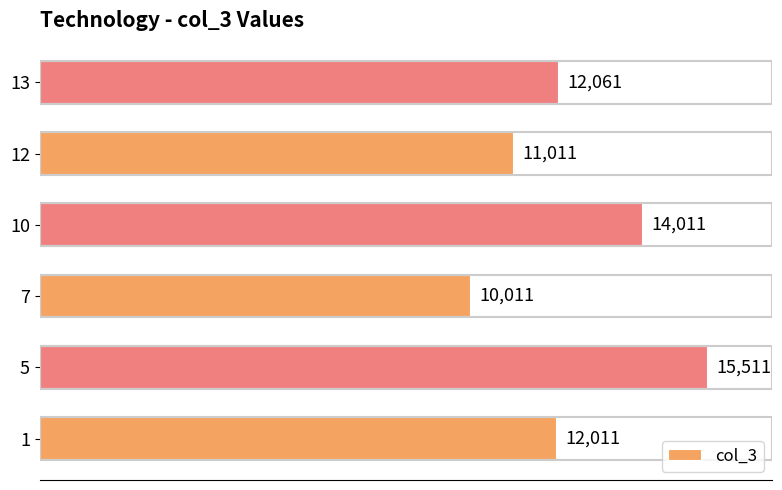

What is the maximum value shown in the chart?

15511